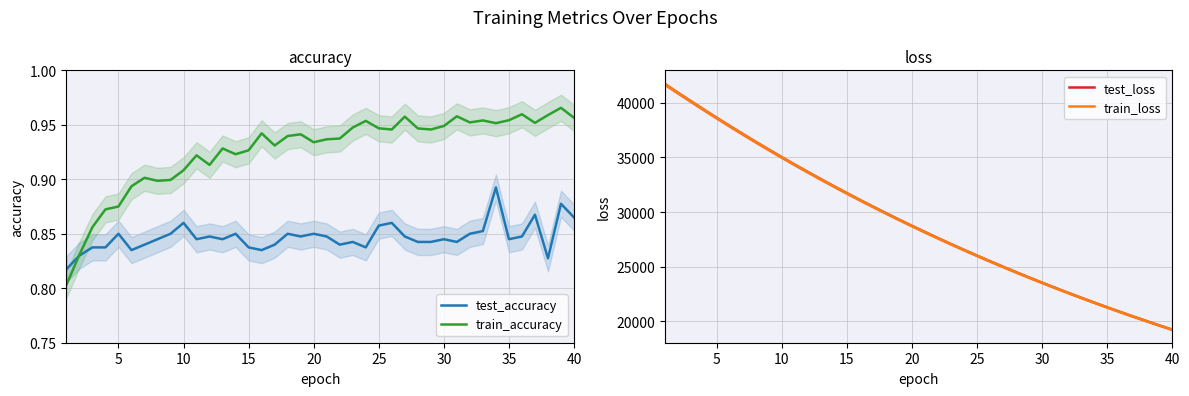

How many lines are shown in the chart?

4